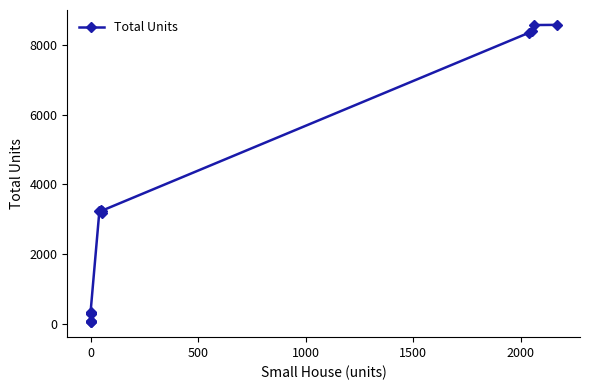

Is it true that the value at 9 is 5206?

False